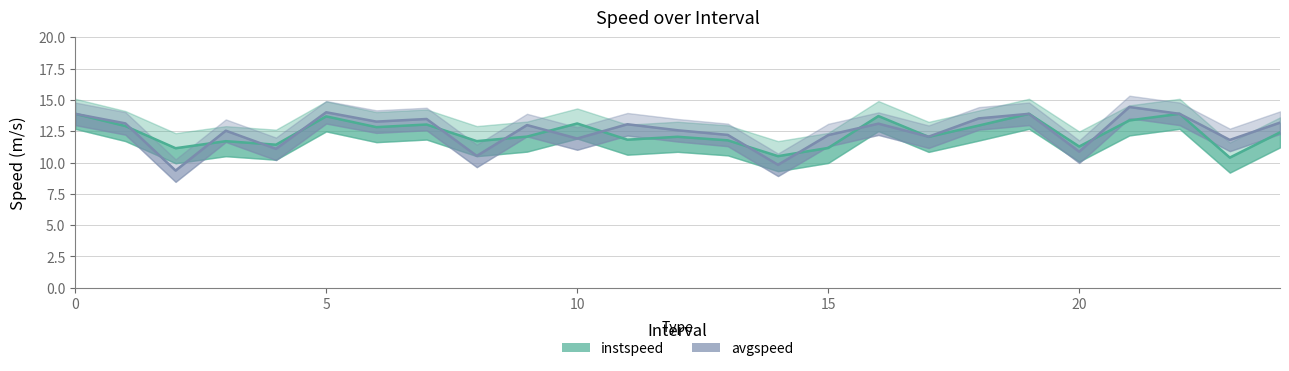

What is the label of the 11th point from the right?

14